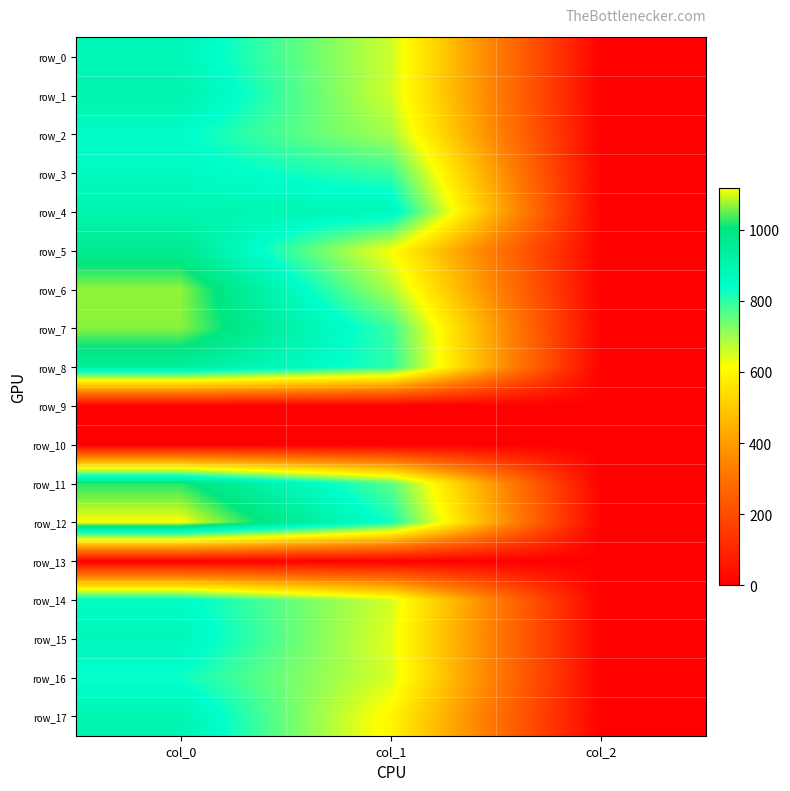

Is the value of row_8 at col_0 greater than the value of row_11 at col_2?

Yes